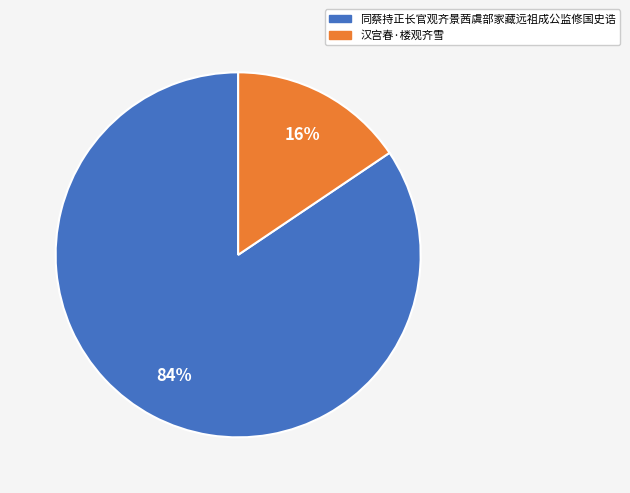

Rank the categories by value from lowest to highest.

汉宫春·楼观齐雪, 同蔡持正长官观齐景茜虞部家藏远祖成公监修国史诰